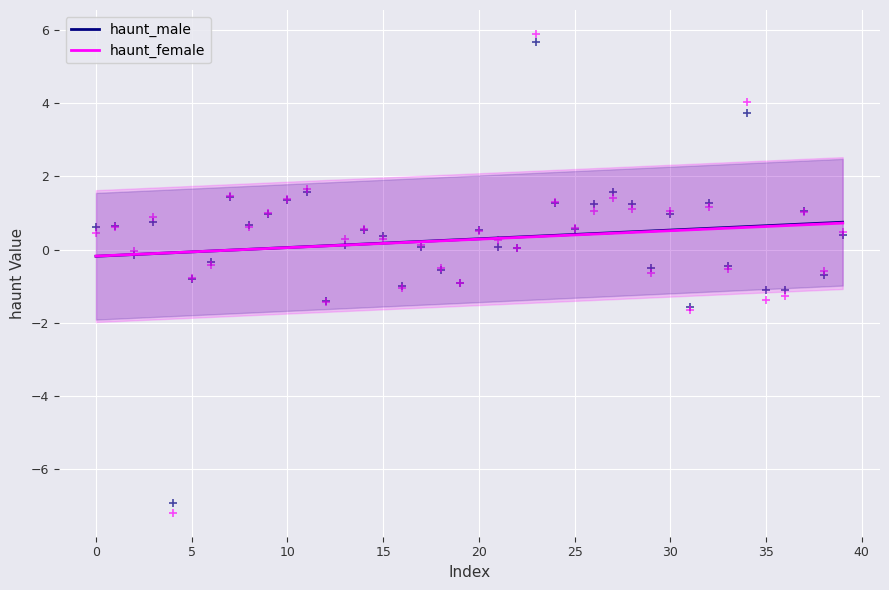

Which series has the largest Y range (max minus min)?

haunt_female